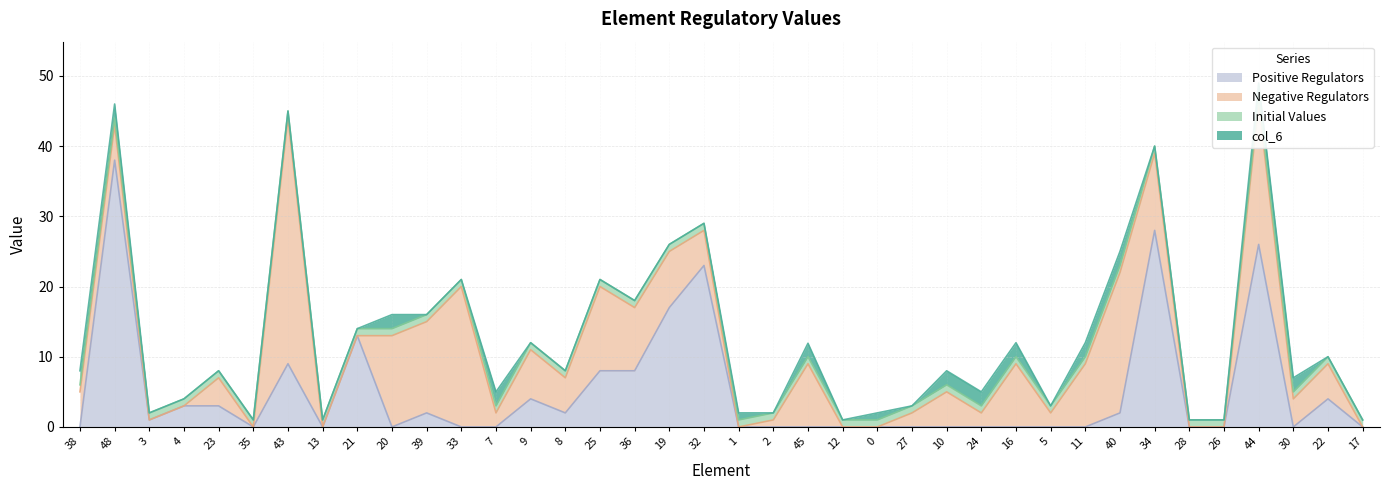

After their last crossing, which series has the higher values: Negative Regulators or Initial Values?

Initial Values